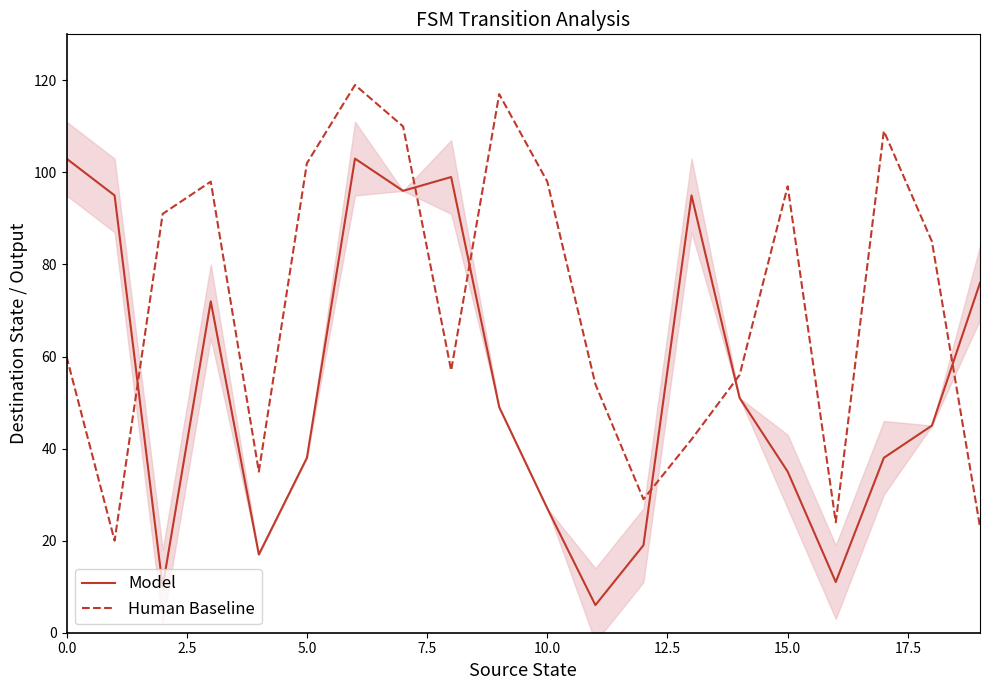

How many intersections are there between Human Baseline and Model?

6